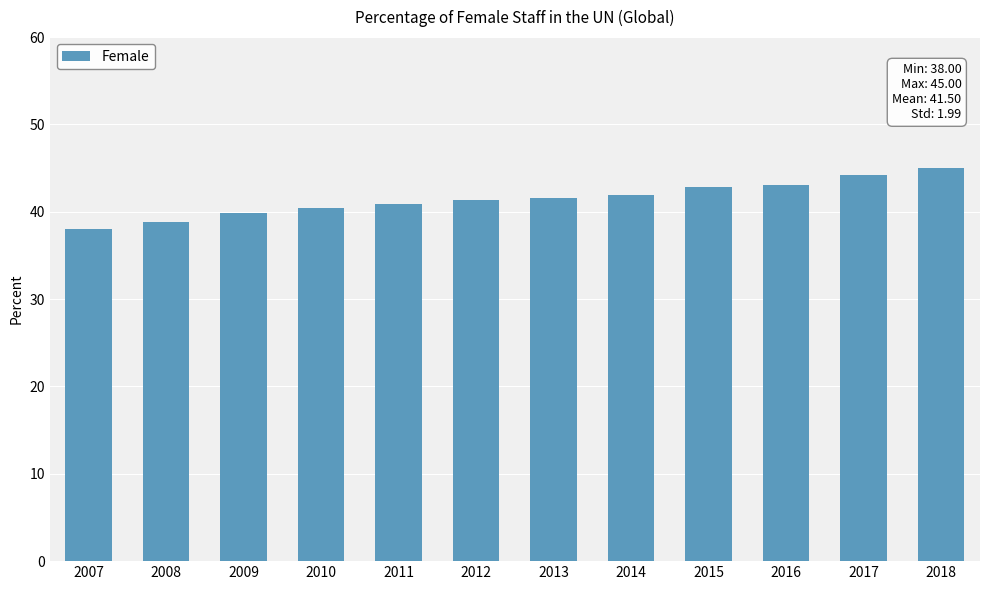

What is the value of the 9th bar from the left?

42.8